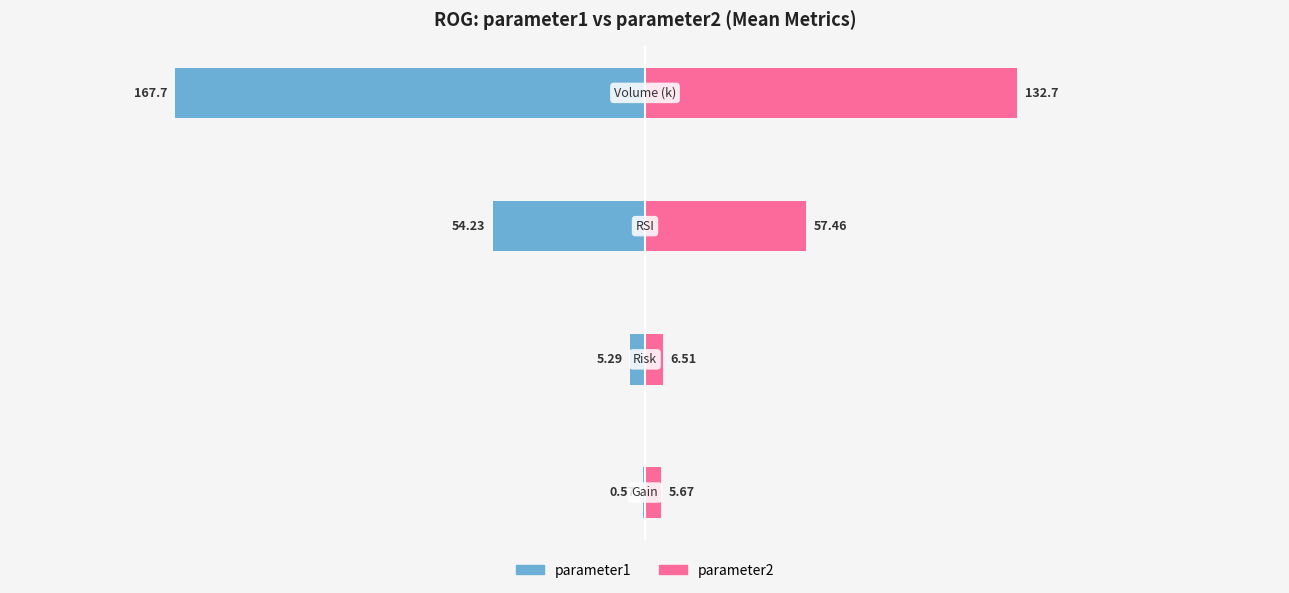

Reading left to right, extract all data points from this chart.

parameter1: −300=-0.6	−200=-5.3	−100=-54.2	0=-167.7
parameter2: −300=5.7	−200=6.5	−100=57.5	0=132.7